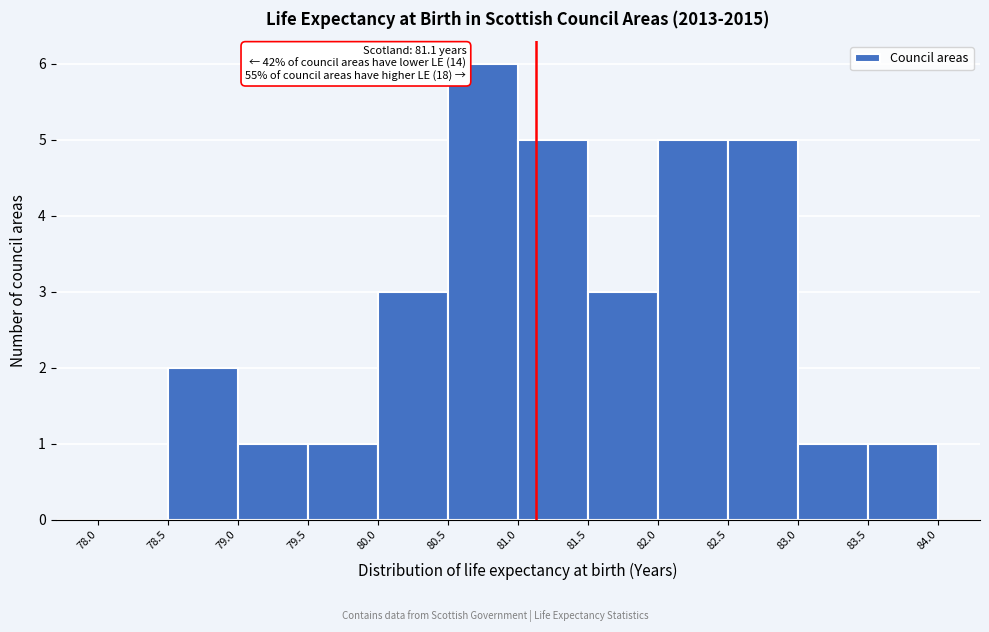

Which range on the x-axis has the tallest bar?

80.5 to 81.0